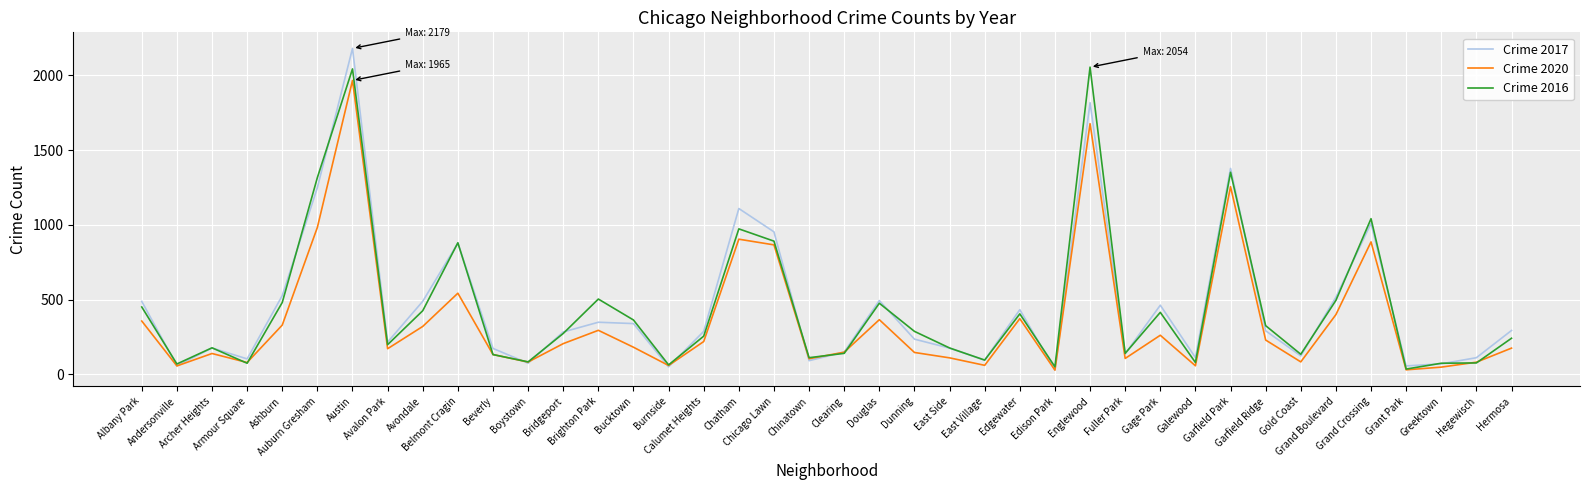

What is the spread (max minus min) of values at Belmont Cragin?

337